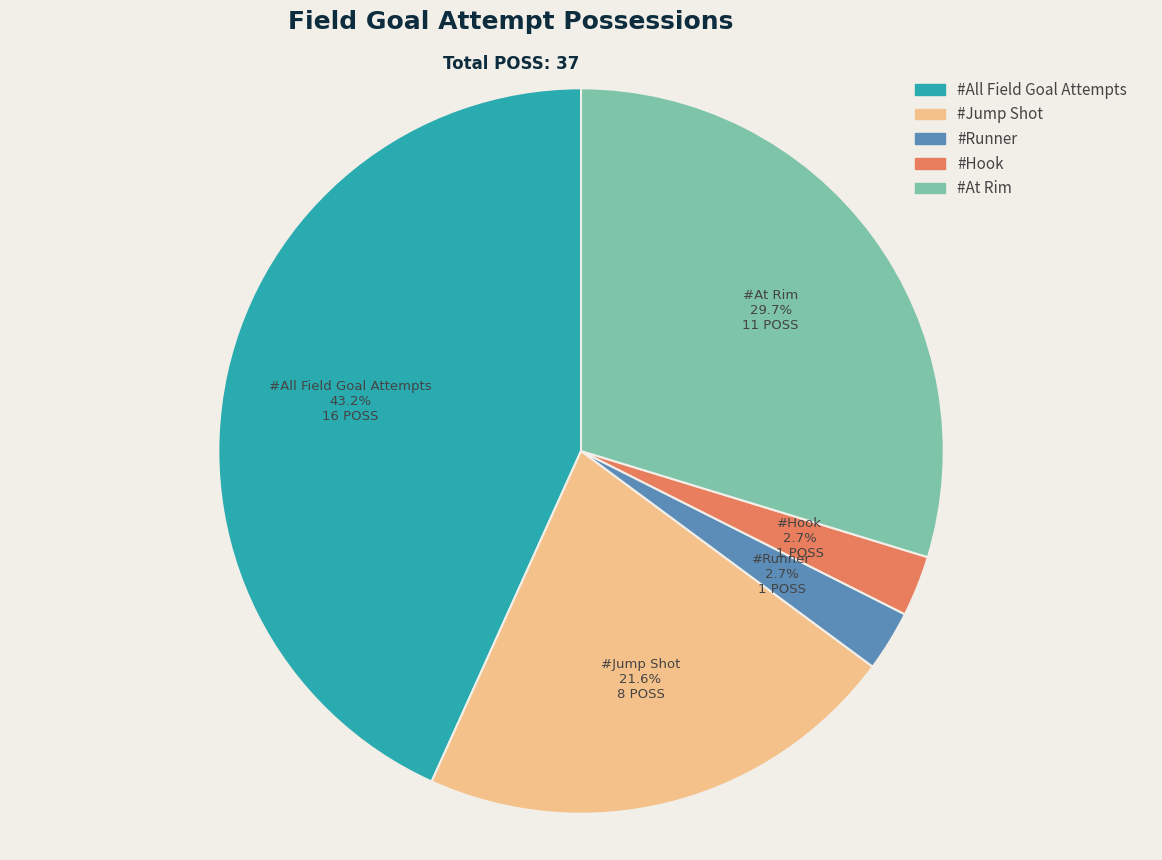

Count the number of slices in the pie.

5